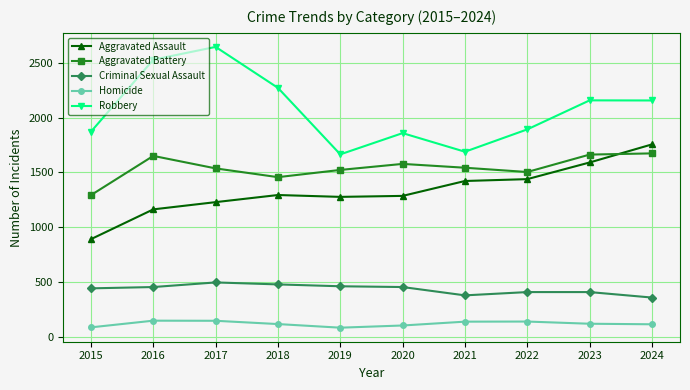

How many lines are shown in the chart?

5